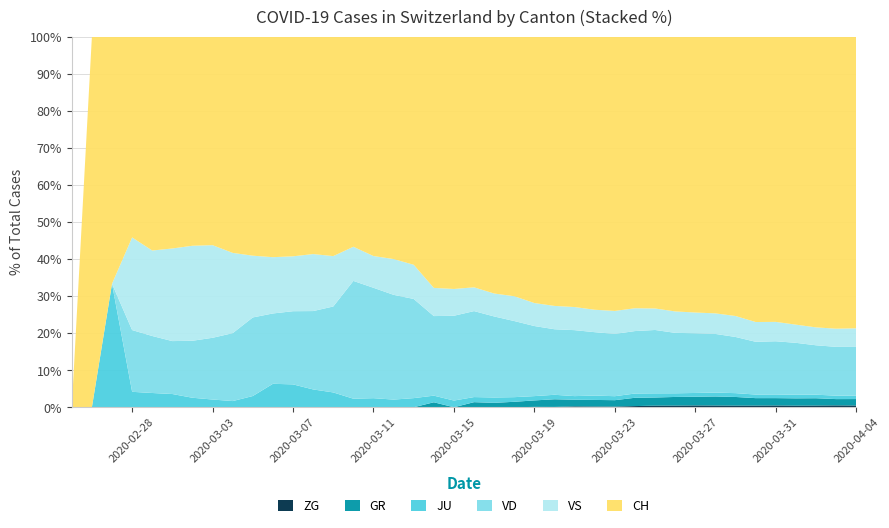

Reading left to right, transcribe all the data shown in this chart.

GR: 0	0	0	0	0	0	0	0	0	0	0	0	0	0	0	0	0	0	6	0	9	9	13	18	24	24	27	29	43	45	52	58	63	63	58	58	59	60	51	52
JU: 0	0	1	1	1	1	1	1	1	2	5	5	5	5	5	6	6	8	8	9	9	11	11	12	14	13	18	18	22	23	22	25	27	28	28	29	29	29	28	27
VS: 0	0	0	6	6	7	10	12	13	11	12	12	16	17	20	21	28	30	34	36	42	47	59	64	73	83	92	104	118	119	129	138	143	153	154	153	147	147	147	150
ZG: 0	0	0	0	0	0	0	0	0	0	0	0	0	0	0	0	0	0	0	0	0	0	0	1	1	3	3	3	6	9	10	12	12	12	13	14	13	14	15	14
VD: 0	0	0	4	4	4	6	8	11	14	15	16	22	29	69	73	82	87	96	114	152	166	181	195	205	237	260	282	323	351	364	397	408	410	411	420	420	406	395	393
CH: 0	1	2	13	15	16	22	27	35	39	47	48	61	74	123	145	174	200	303	339	443	526	617	741	842	971	1120	1241	1404	1505	1654	1834	1924	2038	2222	2251	2328	2387	2363	2349